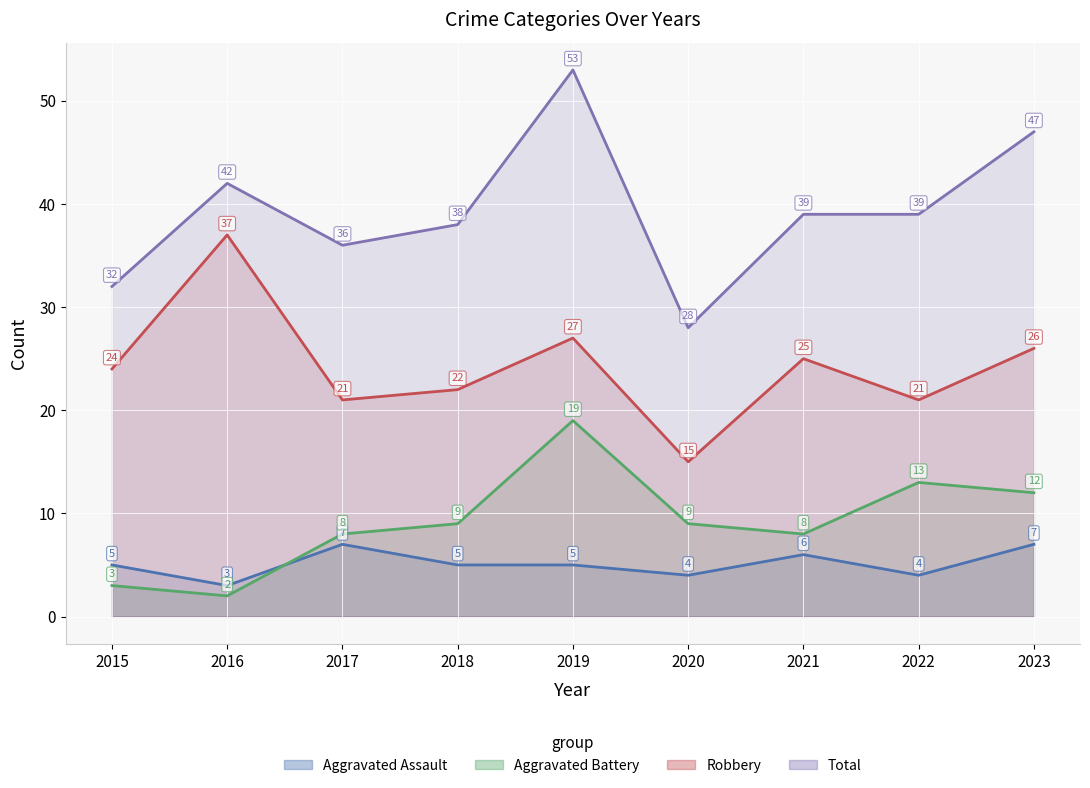

Reading right to left, list all the values displayed in this chart.

Aggravated Assault: 2023=7	2022=4	2021=6	2020=4	2019=5	2018=5	2017=7	2016=3	2015=5
Aggravated Battery: 2023=12	2022=13	2021=8	2020=9	2019=19	2018=9	2017=8	2016=2	2015=3
Robbery: 2023=26	2022=21	2021=25	2020=15	2019=27	2018=22	2017=21	2016=37	2015=24
Total: 2023=47	2022=39	2021=39	2020=28	2019=53	2018=38	2017=36	2016=42	2015=32